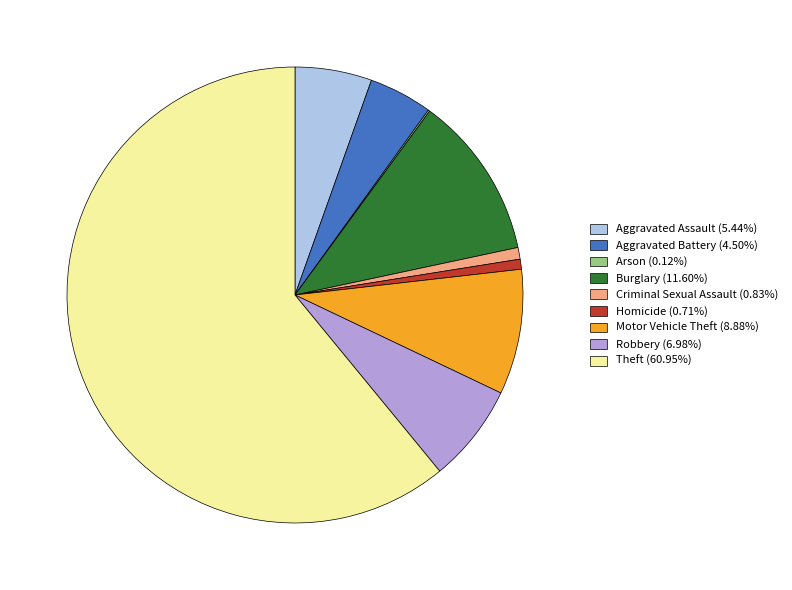

Combined, do Motor Vehicle Theft (8.88%) and Aggravated Assault (5.44%) account for over 50%?

No